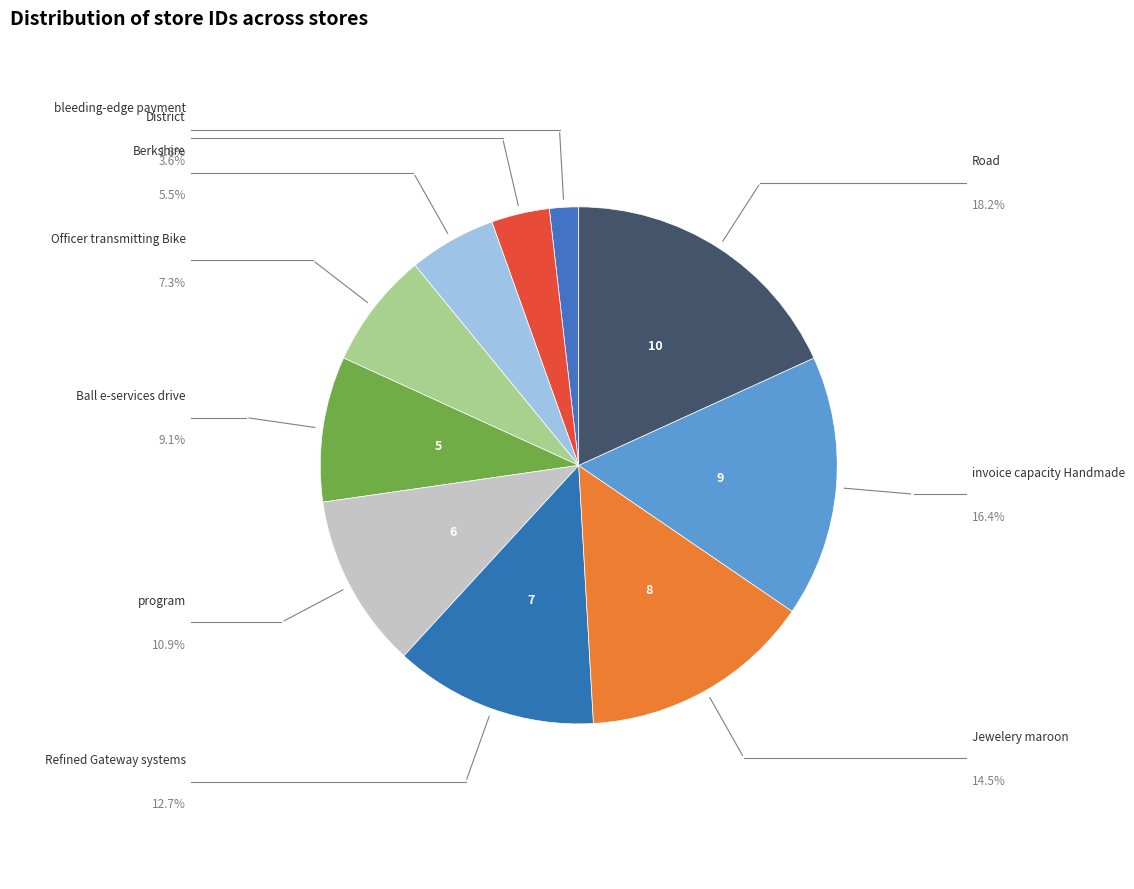

How many segments does this pie chart have?

10